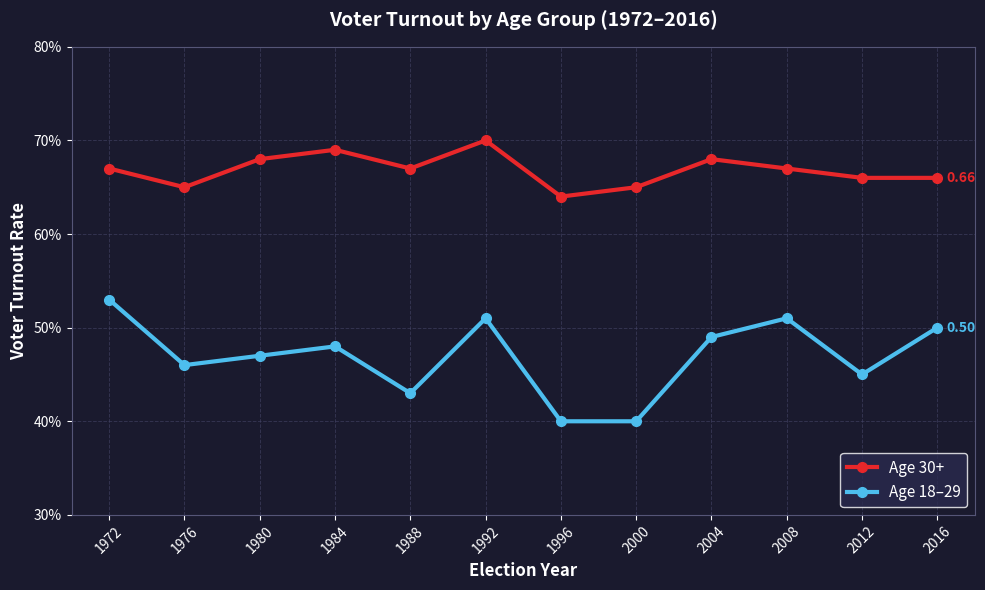

Is the value of Age 30+ at 2004 greater than the value of Age 18–29 at 2016?

Yes